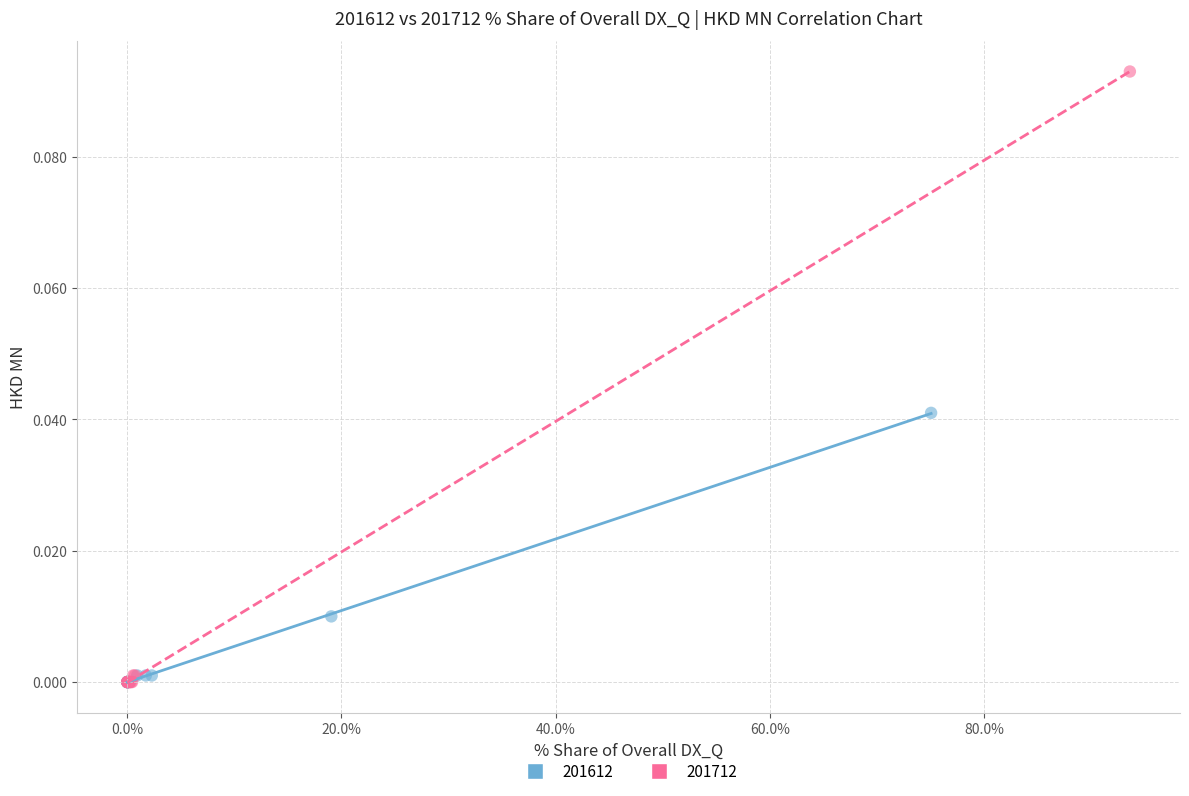

Which series contains the highest Y value?

201712